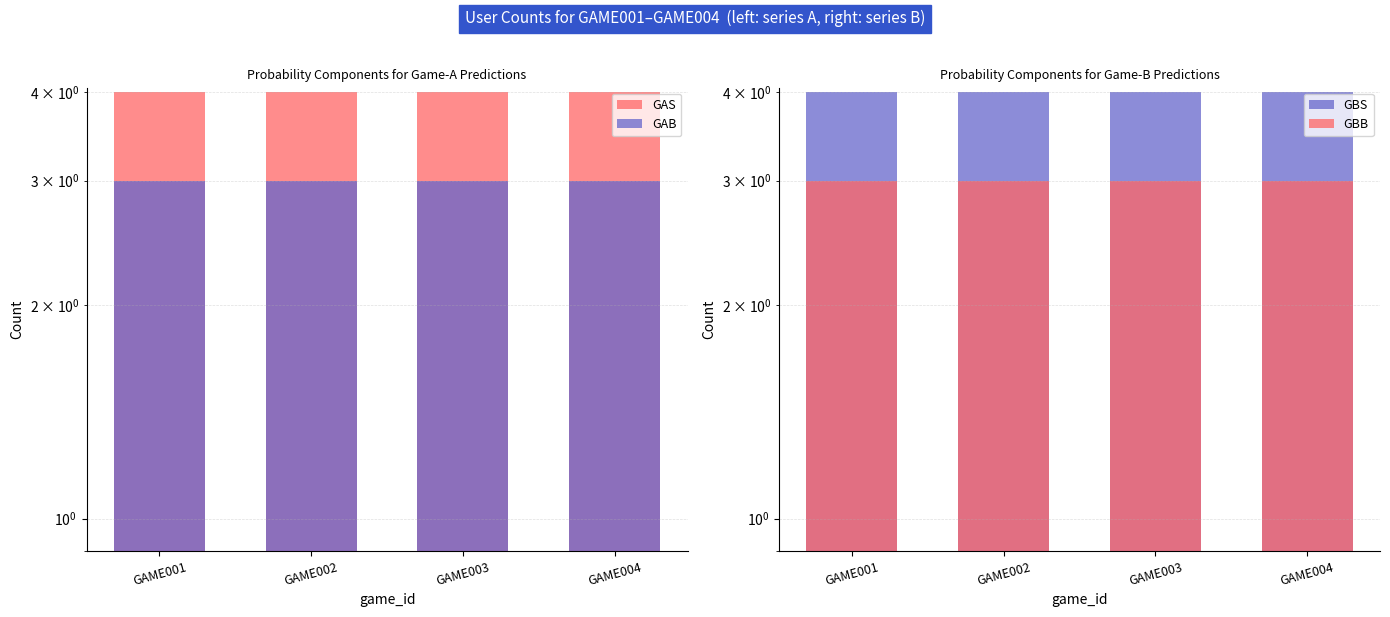

Which series changed the most between GAME001 and GAME002?

GAS